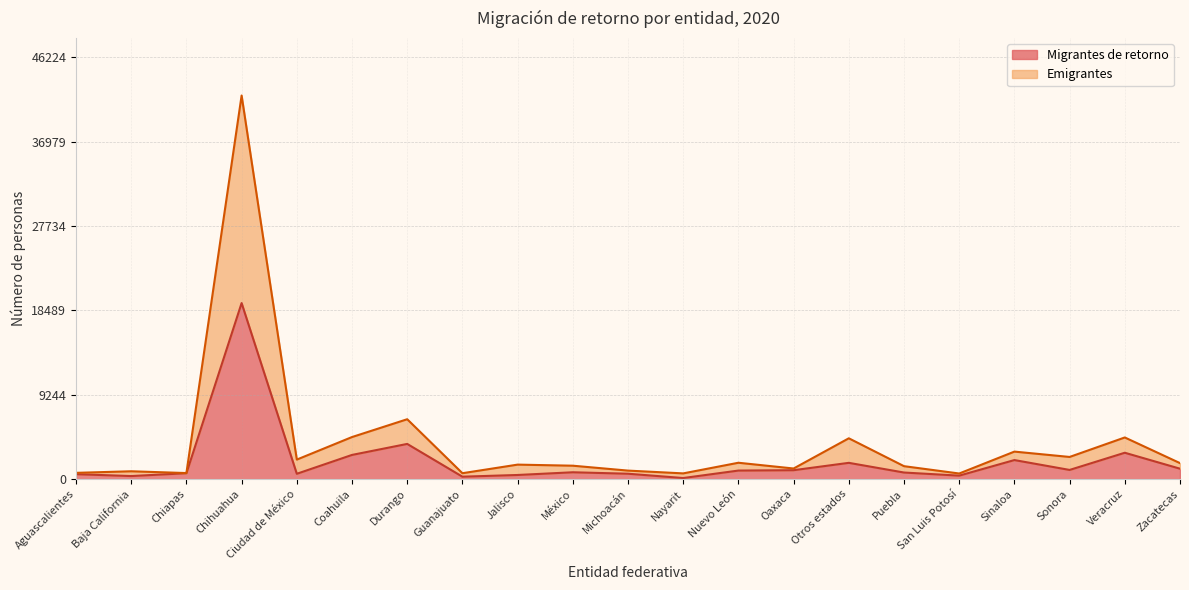

What is the sum of all Emigrantes values?

84044